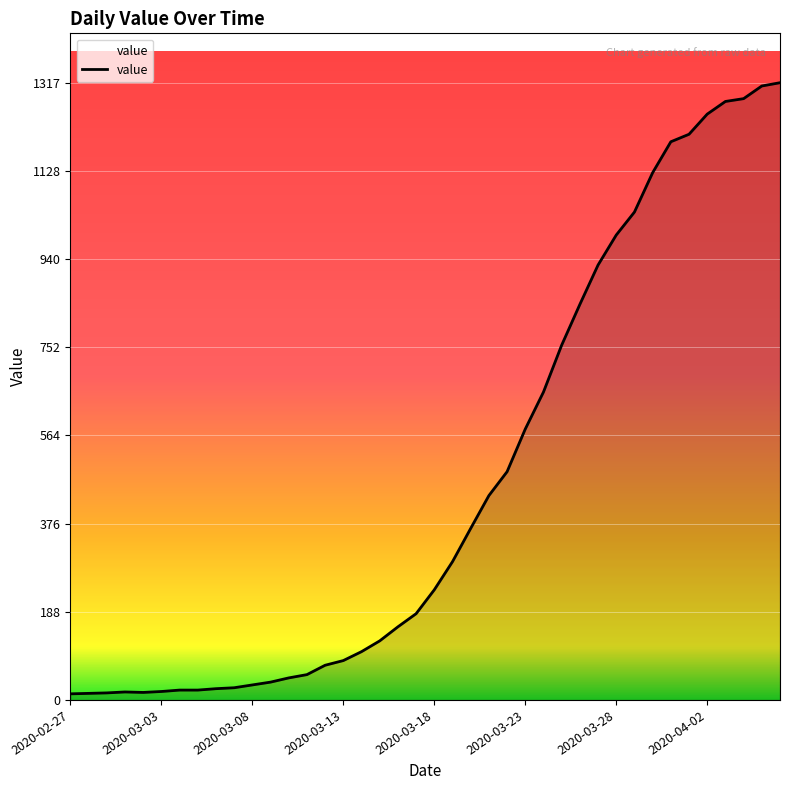

What is the difference between the maximum and minimum values?

1304